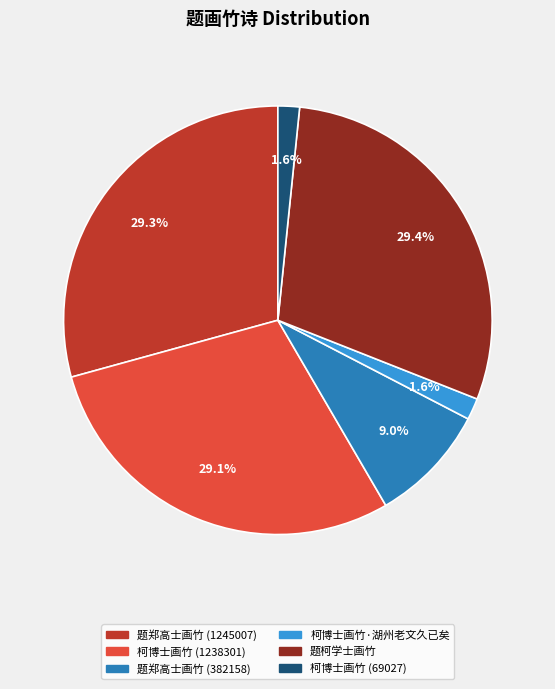

Is 题柯学士画竹 the majority of the pie?

No